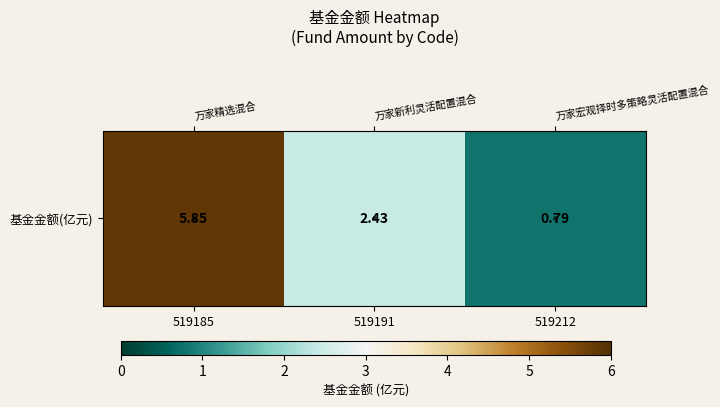

At which label does the data first exceed 2?

519185